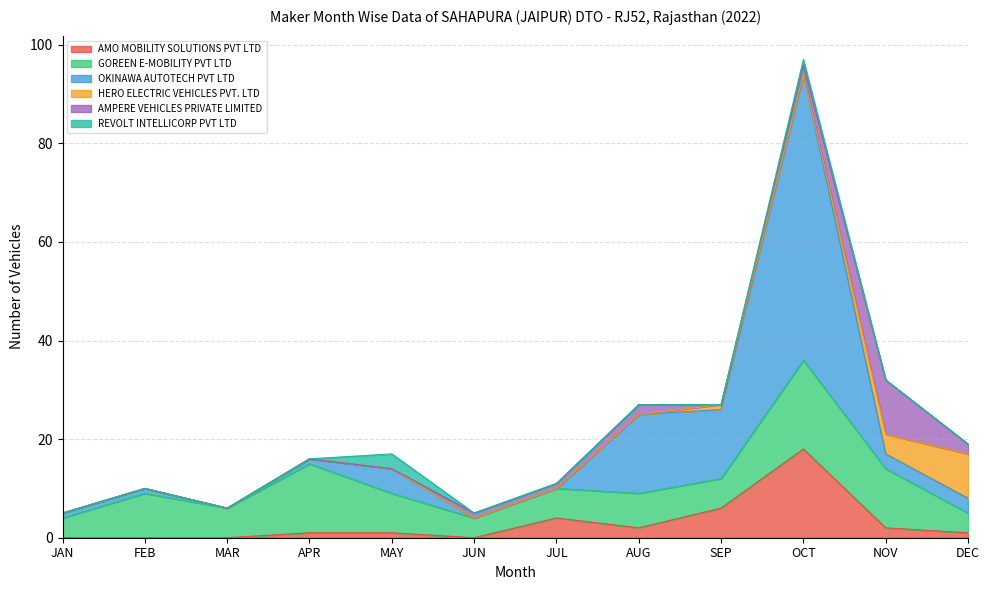

Which series has the largest total across all categories?

OKINAWA AUTOTECH PVT LTD